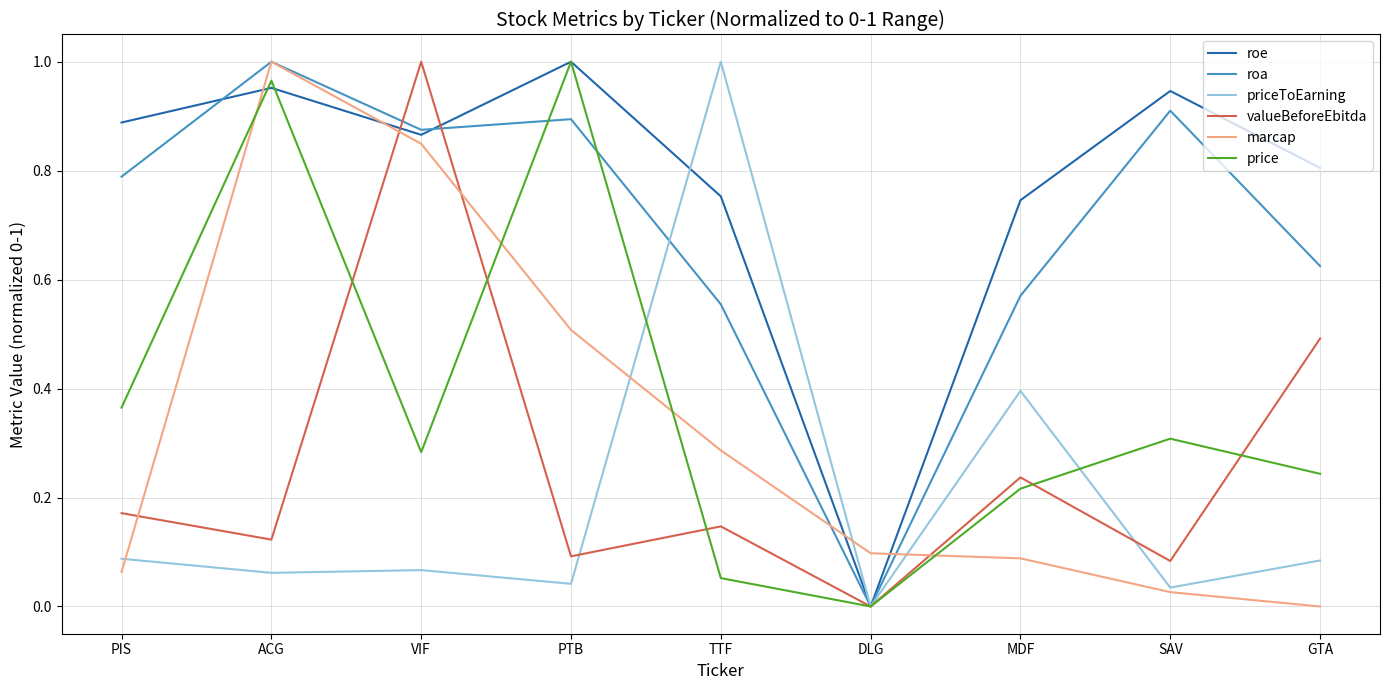

The valueBeforeEbitda series shows 1.6 at VIF. True or false?

False